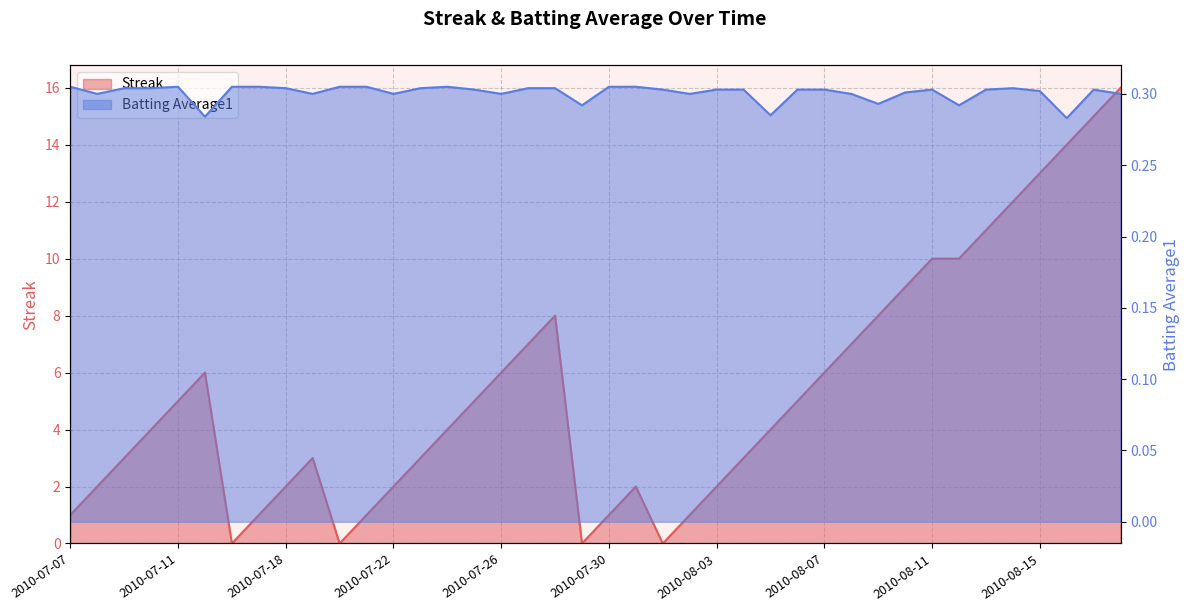

The Batting Average1 series shows 0.1 at 2010-08-18. True or false?

False